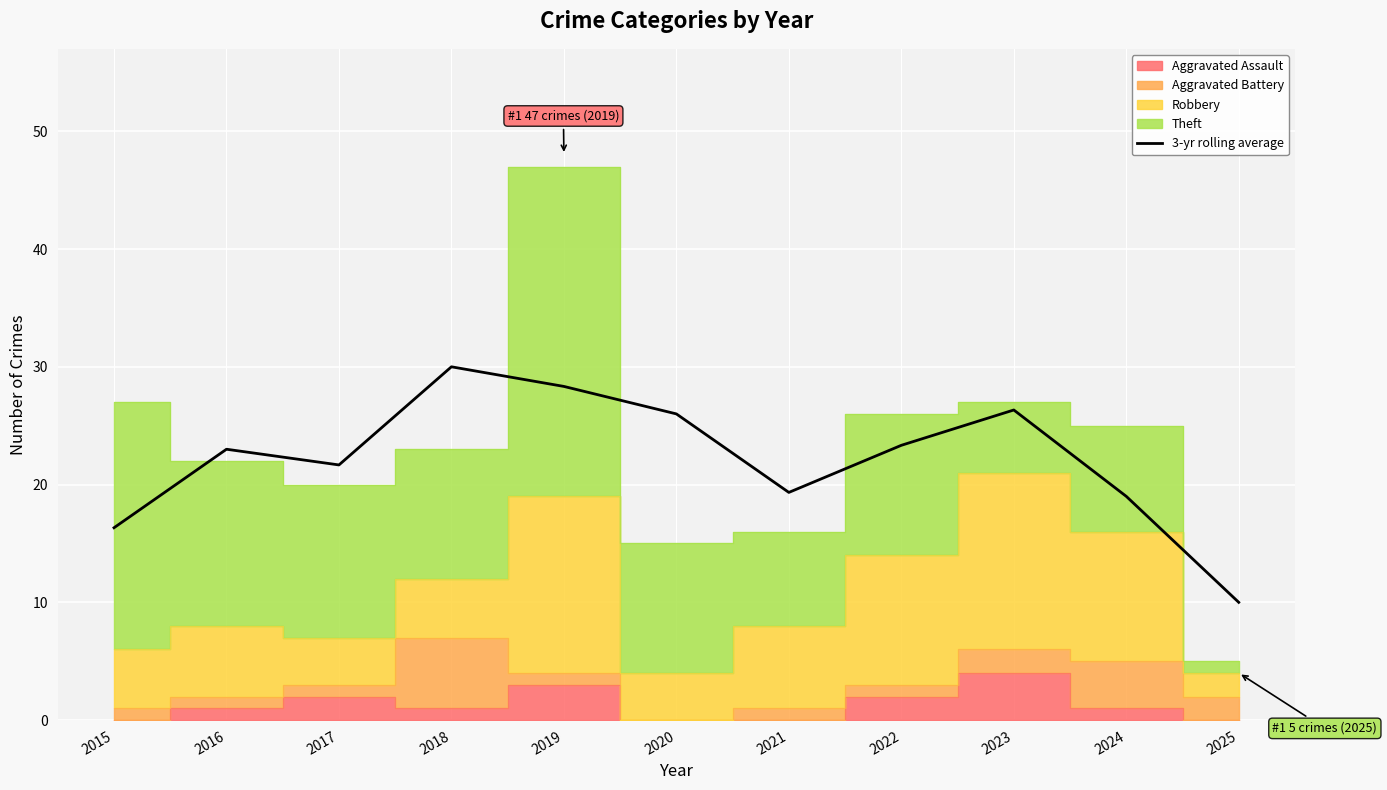

Reading left to right, list all the values displayed in this chart.

2015=16.3	2016=23.0	2017=21.7	2018=30.0	2019=28.3	2020=26.0	2021=19.3	2022=23.3	2023=26.3	2024=19.0	2025=10.0